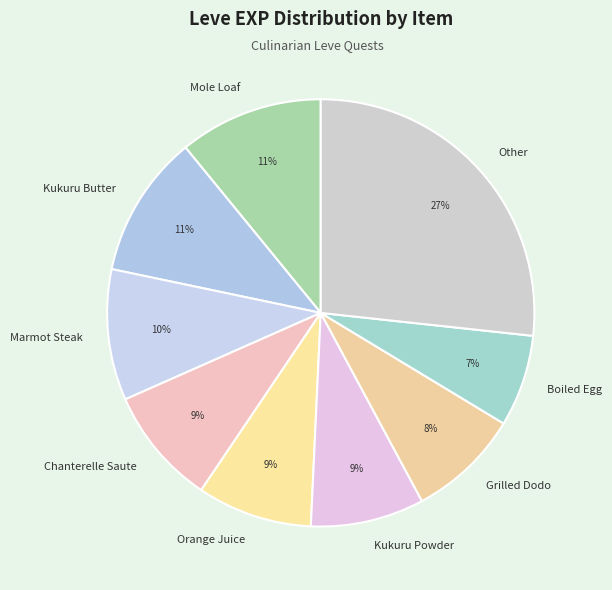

Count the number of slices in the pie.

9